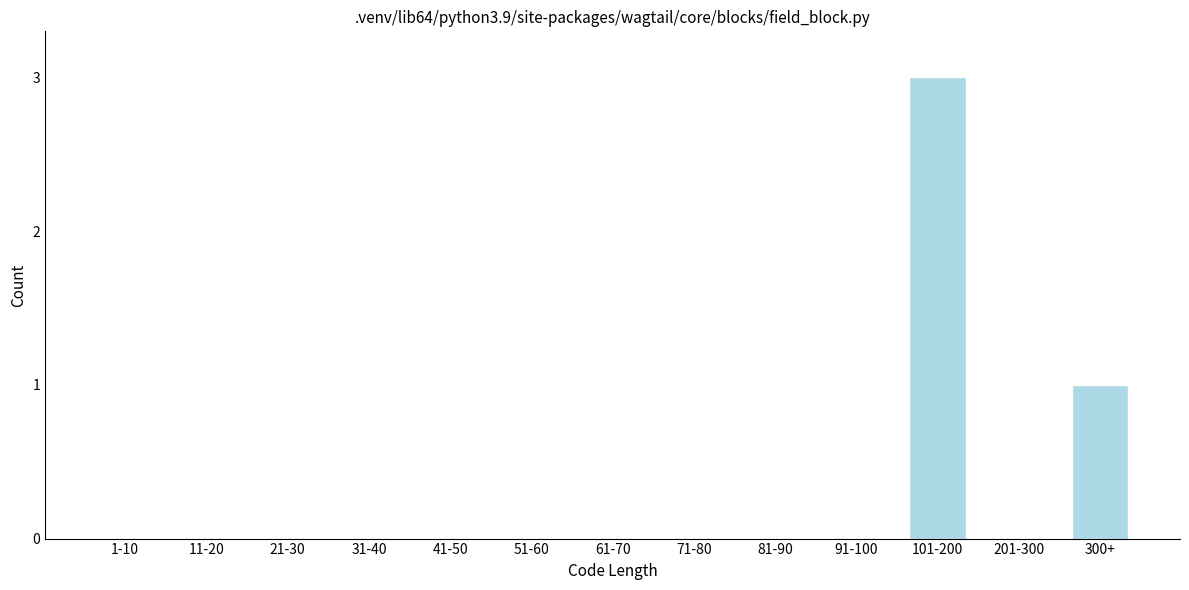

Reading right to left, list all the values displayed in this chart.

300+=1	201-300=0	101-200=3	91-100=0	81-90=0	71-80=0	61-70=0	51-60=0	41-50=0	31-40=0	21-30=0	11-20=0	1-10=0